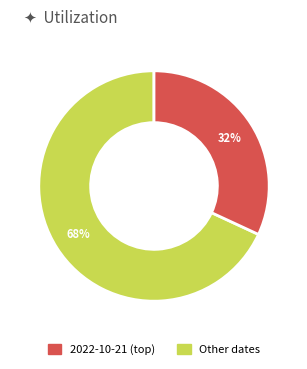

Is there a majority slice in this chart?

Yes